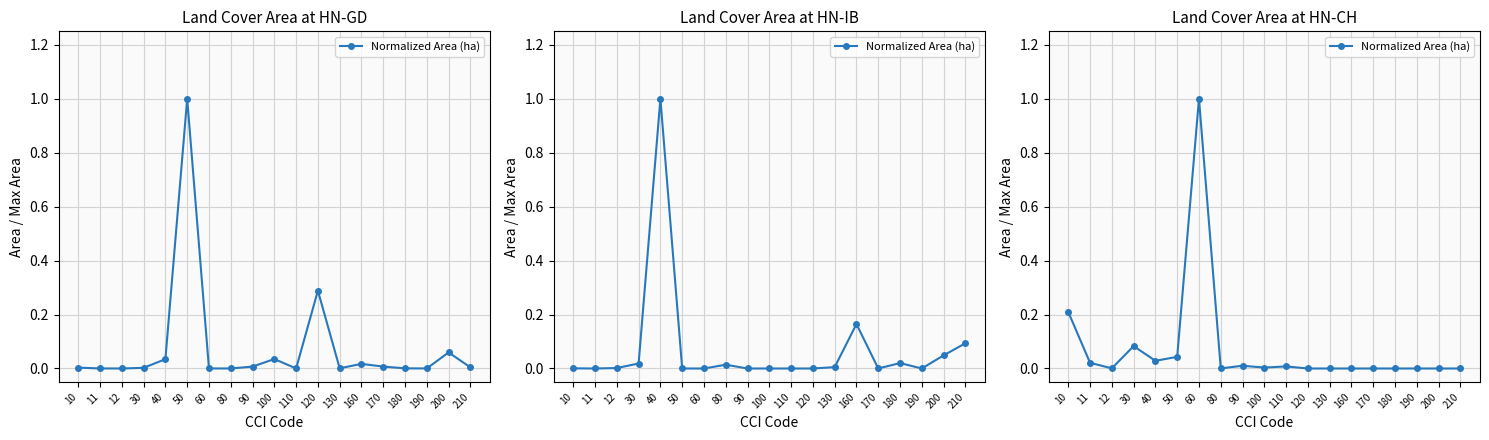

Which label corresponds to the smallest value in the chart?

120